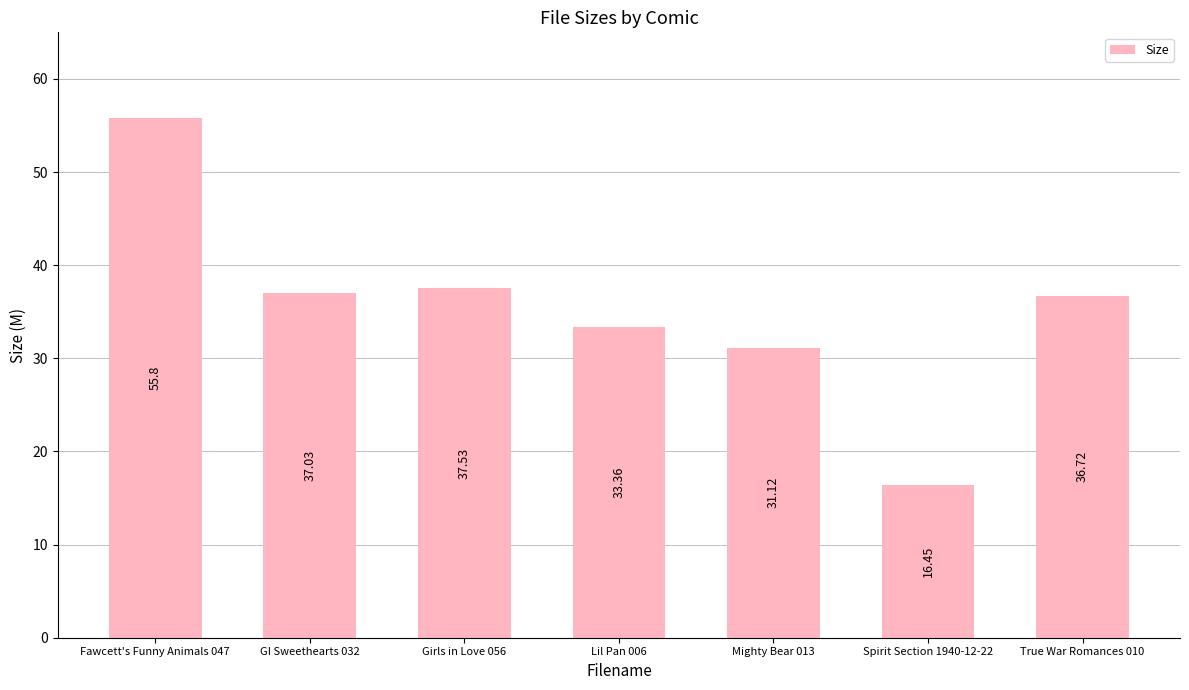

What is the approximate value at Mighty Bear 013?

31.1